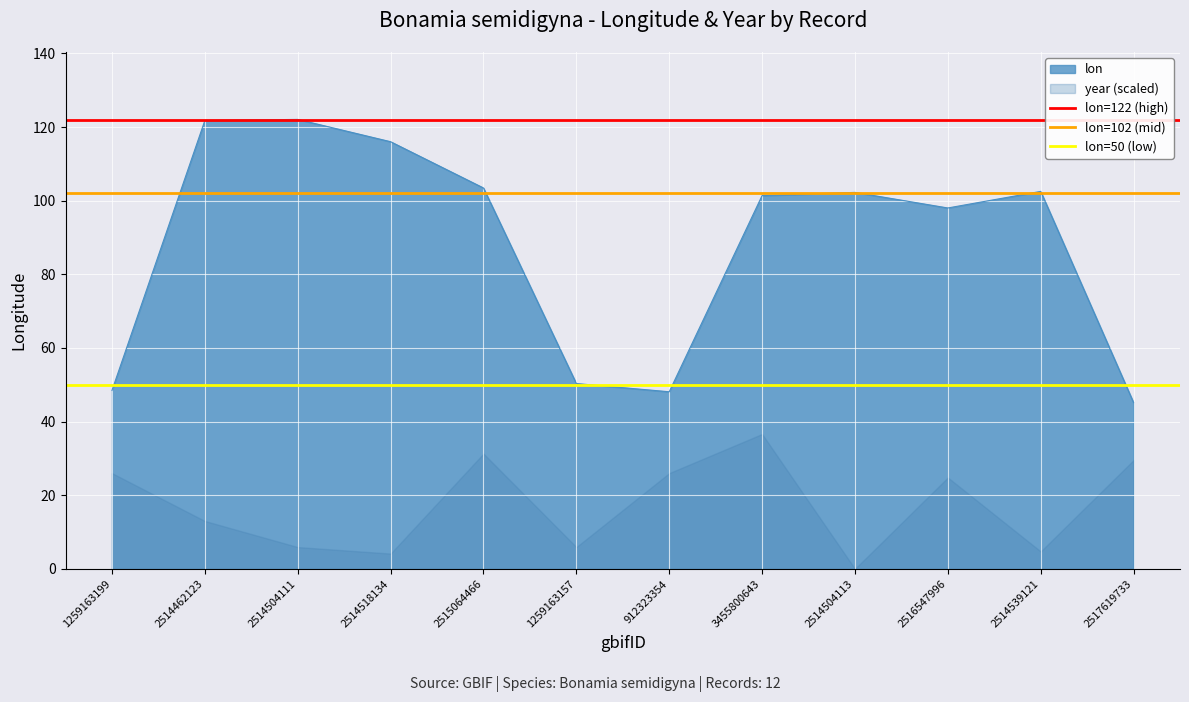

The lon series shows 103.5 at 2515064466. True or false?

True